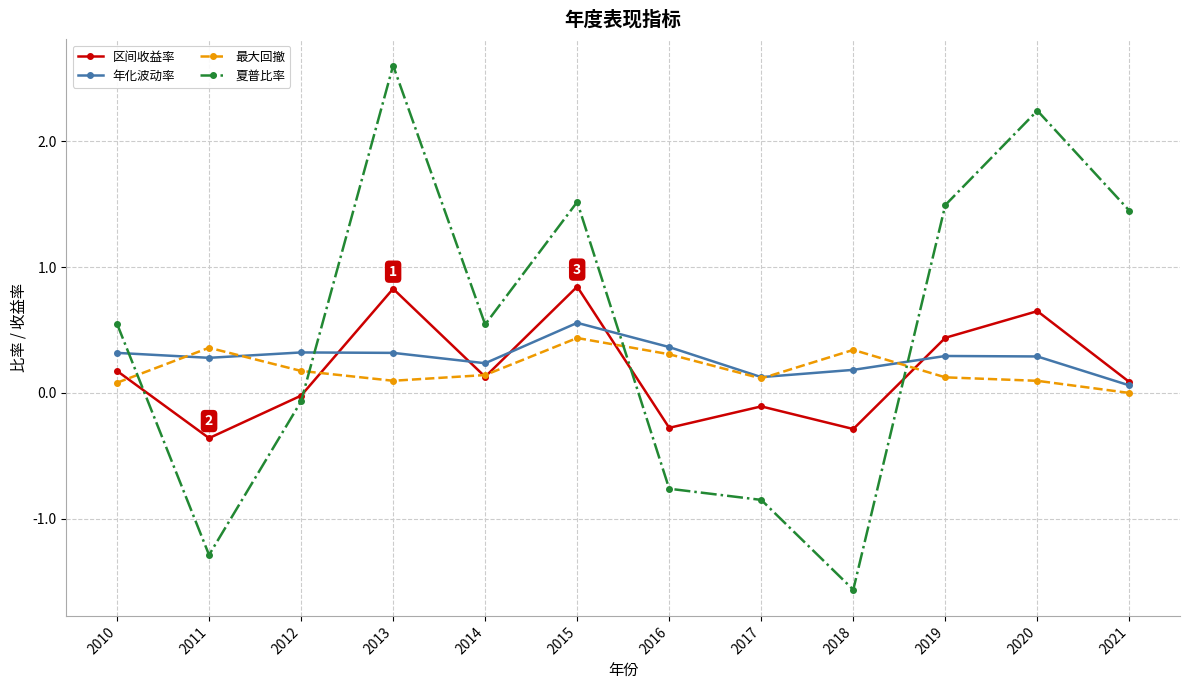

Where is the first local minimum for 年化波动率?

2011